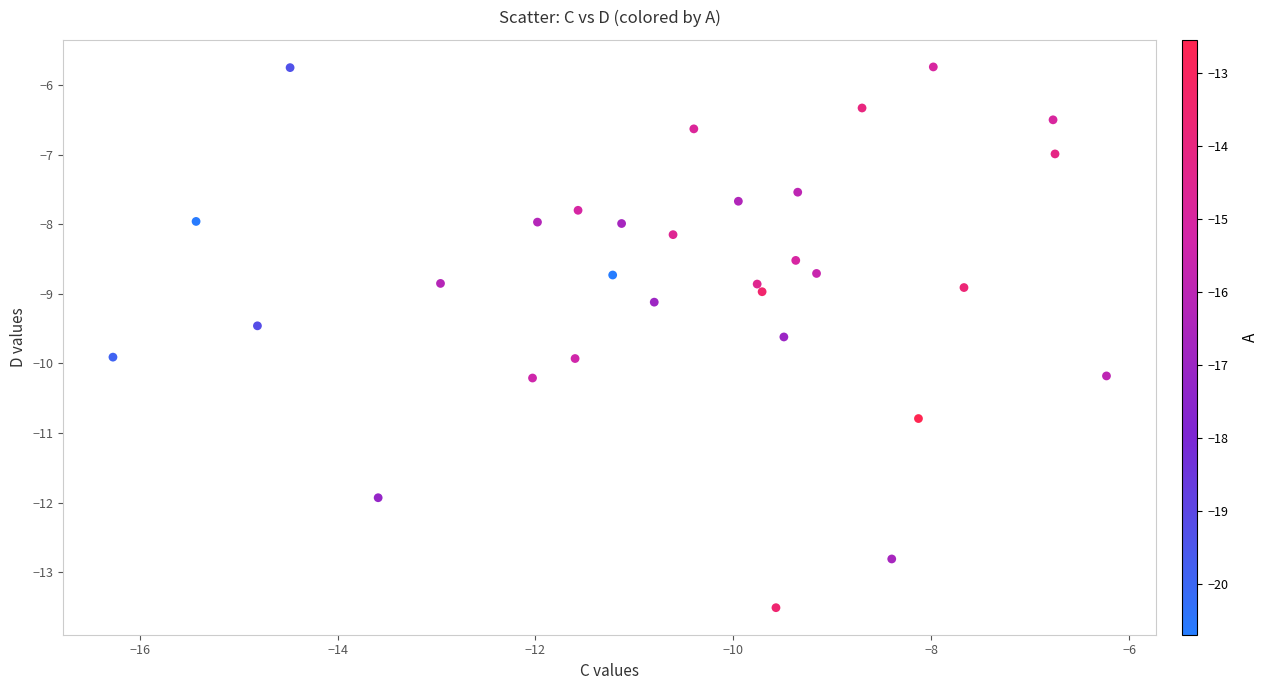

What is the range of X values (max minus min)?

10.0